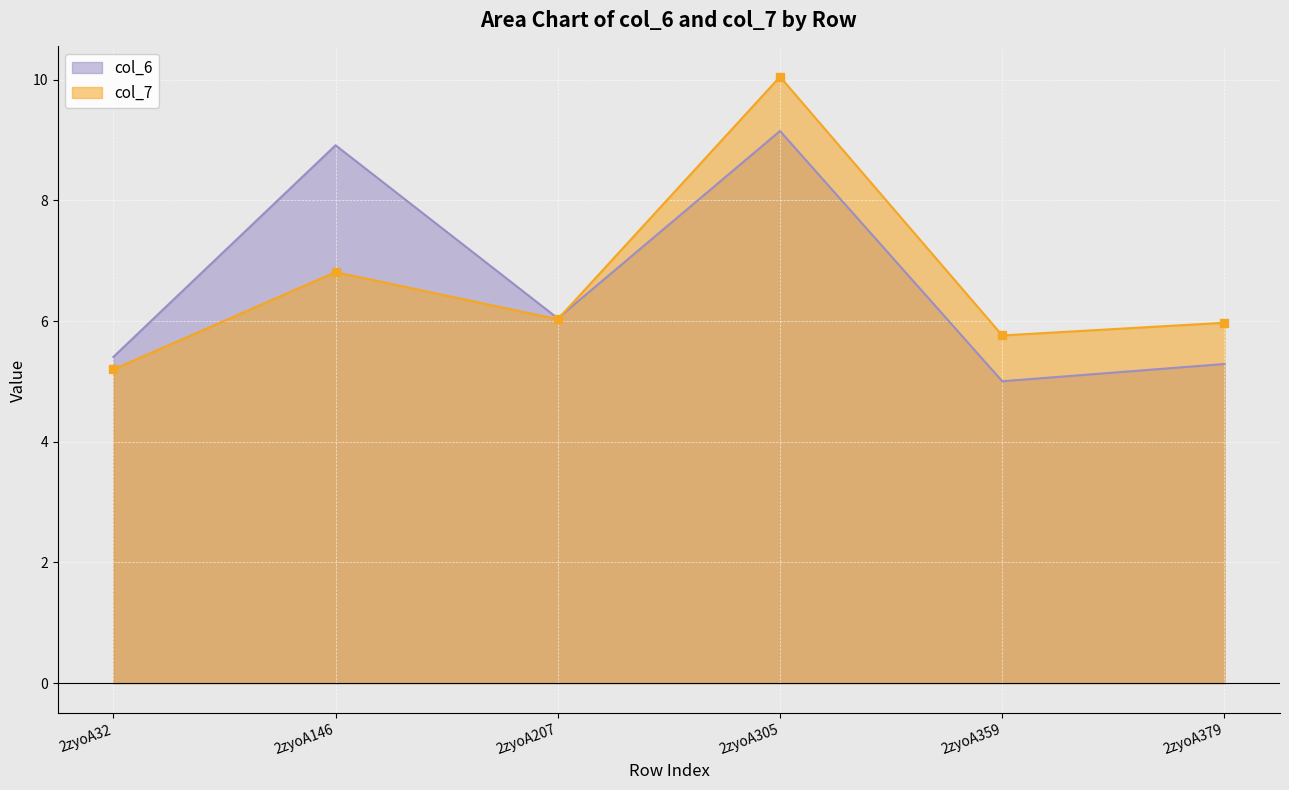

What is the value of the col_6 point at the 4th from the left?

9.1